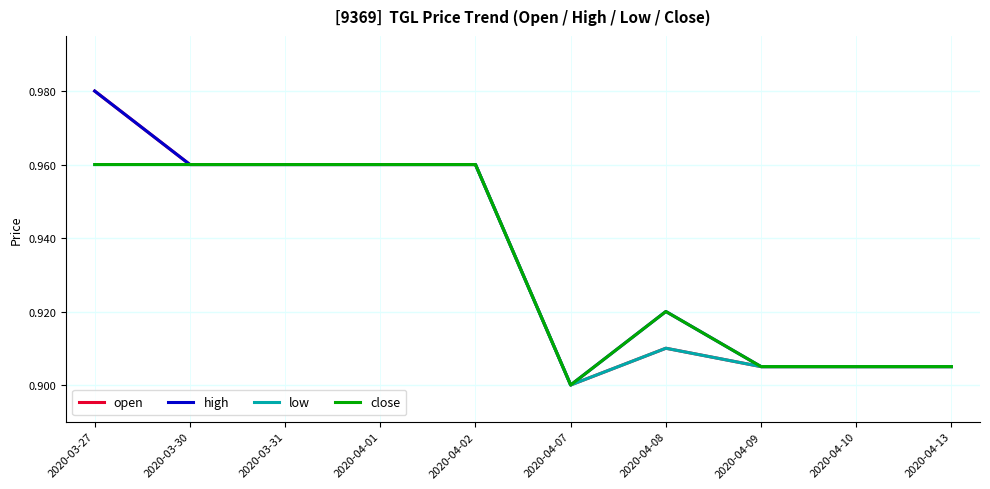

Count the high values in the range 0 to 1.

10